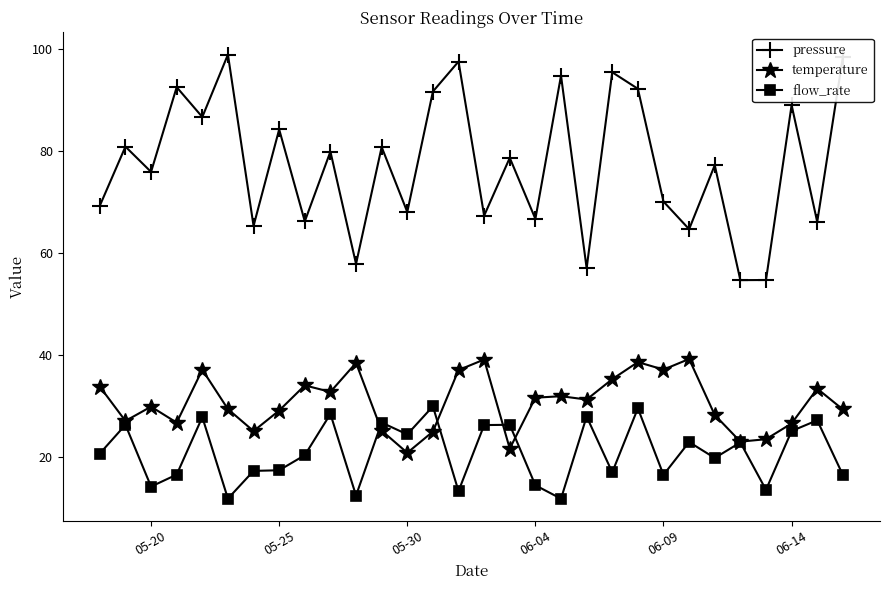

True or false: temperature and pressure intersect in this chart.

False